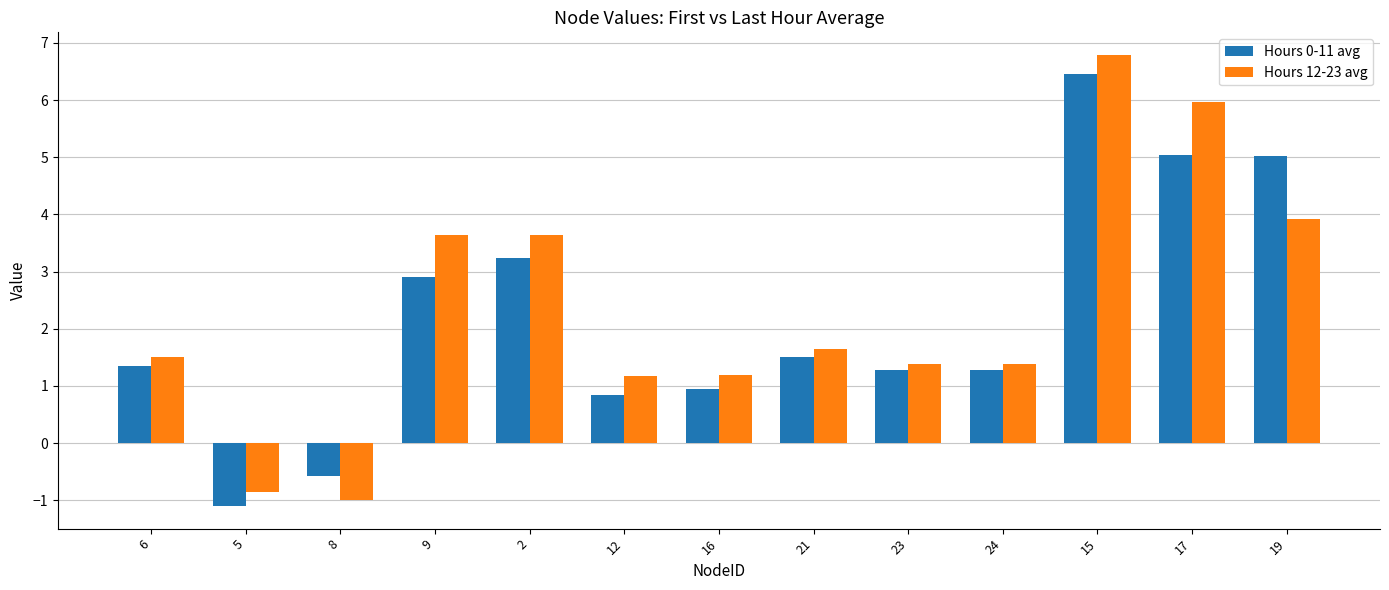

The value of Hours 12-23 avg at 6 is 0.9. True or false?

False